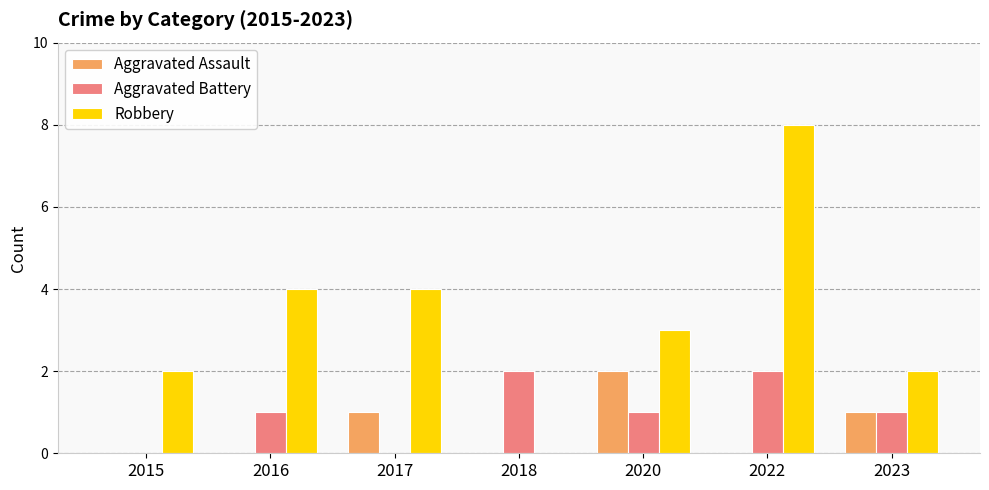

Which series has the largest total across all categories?

Robbery